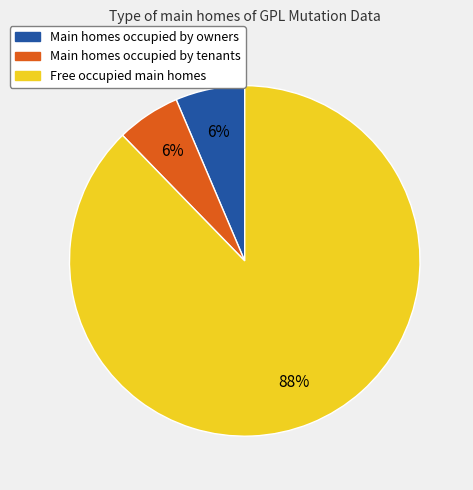

Does any single category account for the majority?

Yes